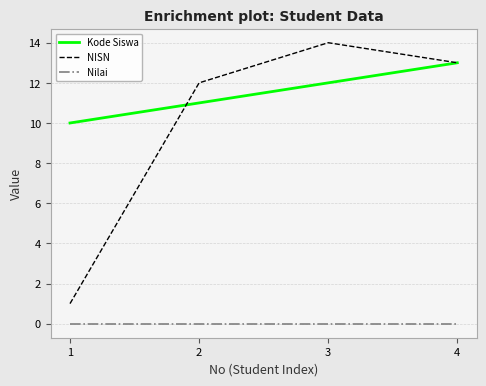

What is the minimum value for Kode Siswa?

10